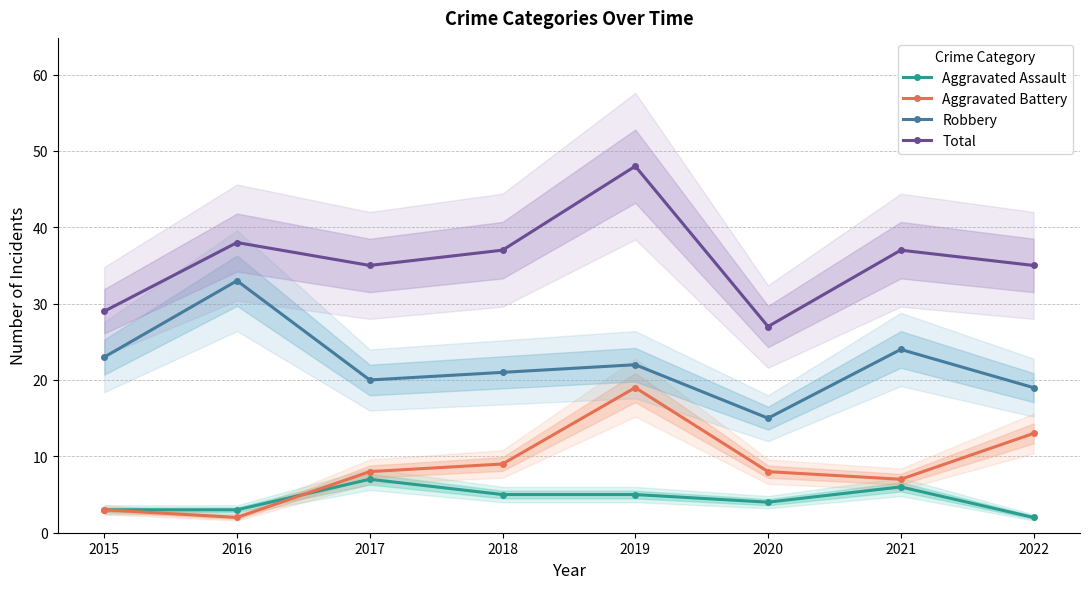

At which category does Total reach its first local peak?

2016